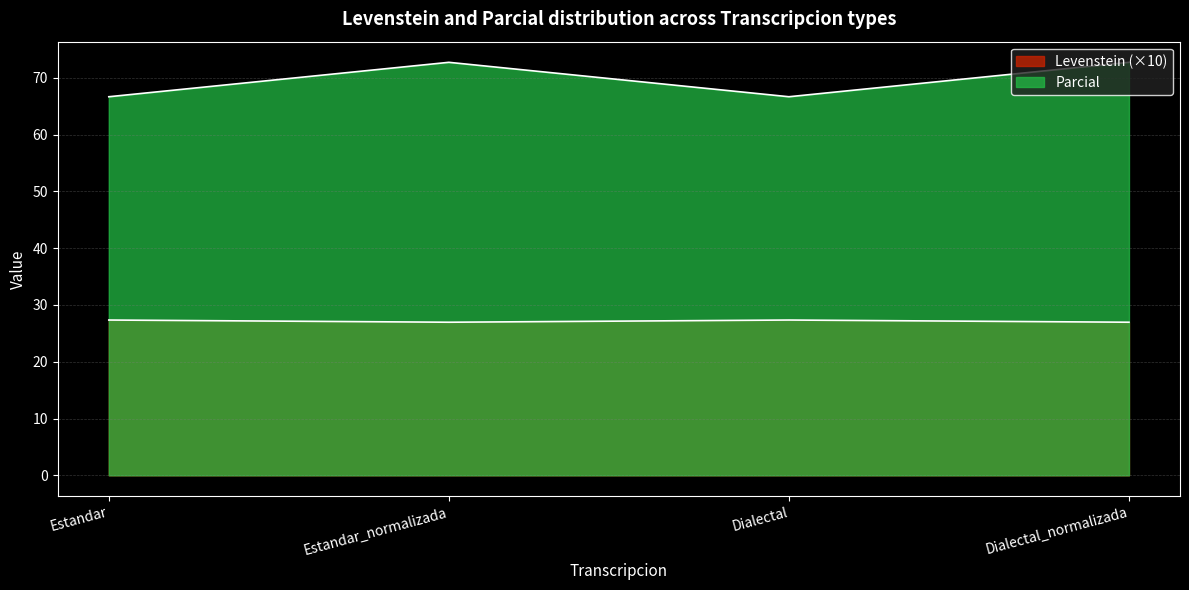

At which category is the sum across all series the highest?

Estandar_normalizada